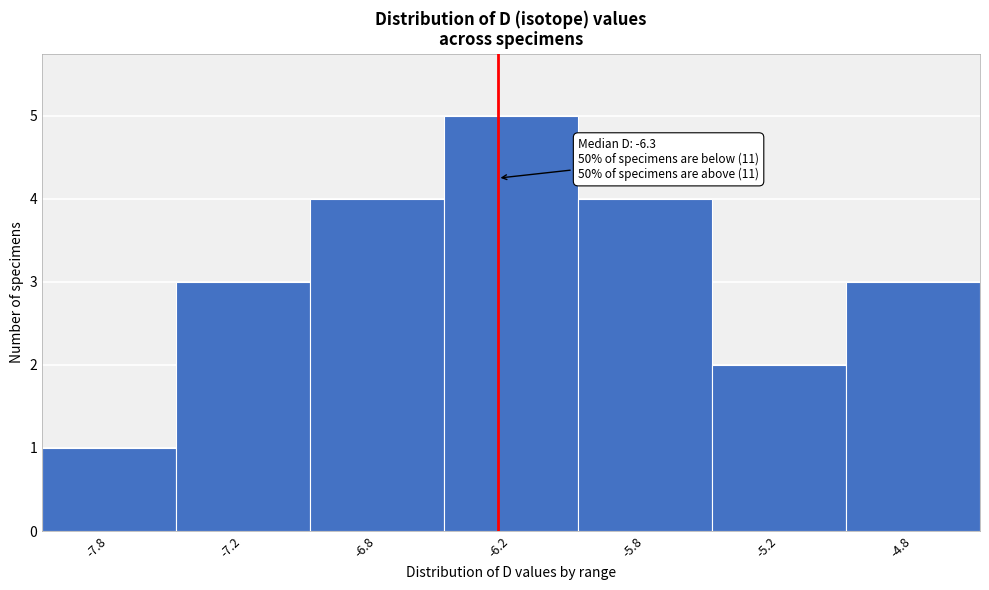

Reading right to left, transcribe all the data shown in this chart.

3	2	4	5	4	3	1